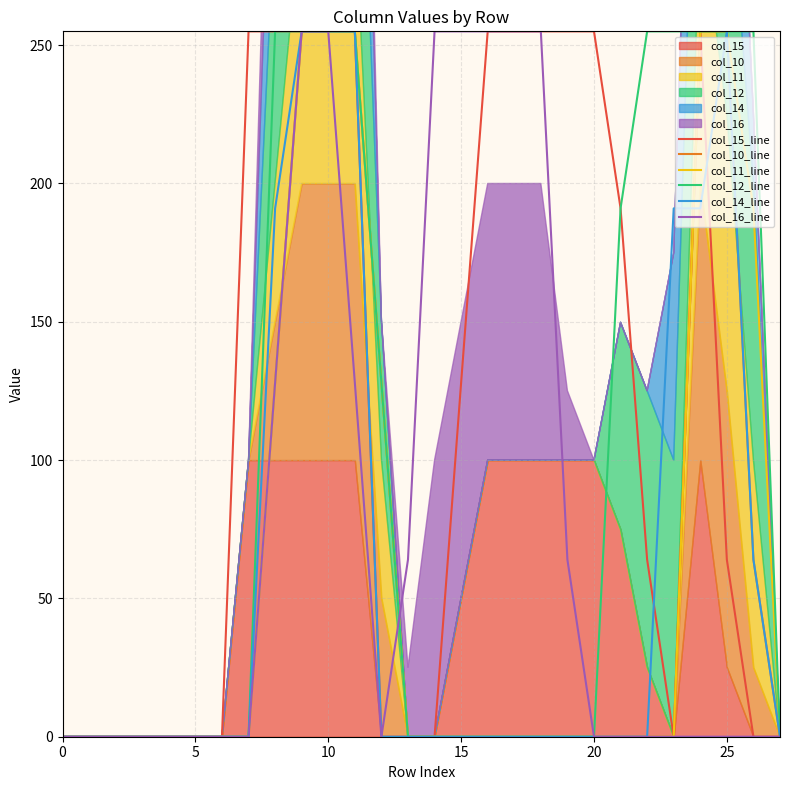

What is the label of the 24th point from the left?

23